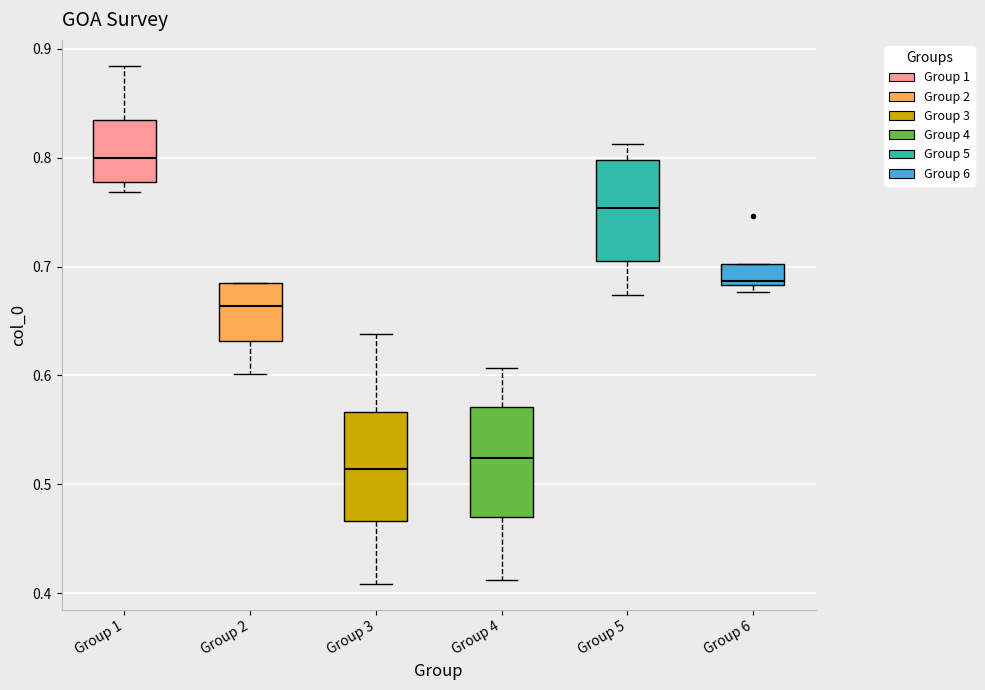

Which box's median line is the lowest?

Group 3